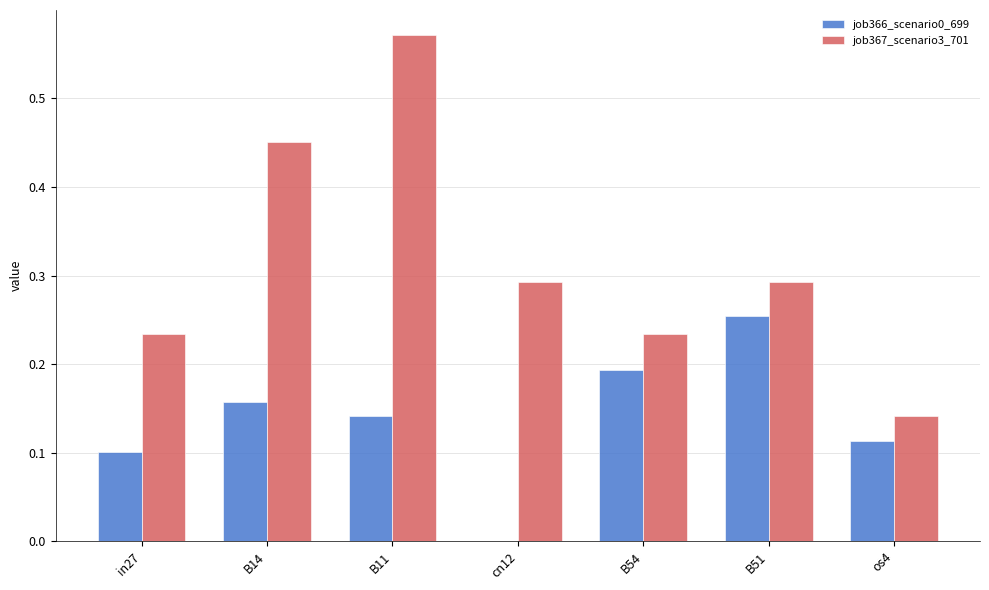

The job367_scenario3_701 series shows 0.4 at B51. True or false?

False